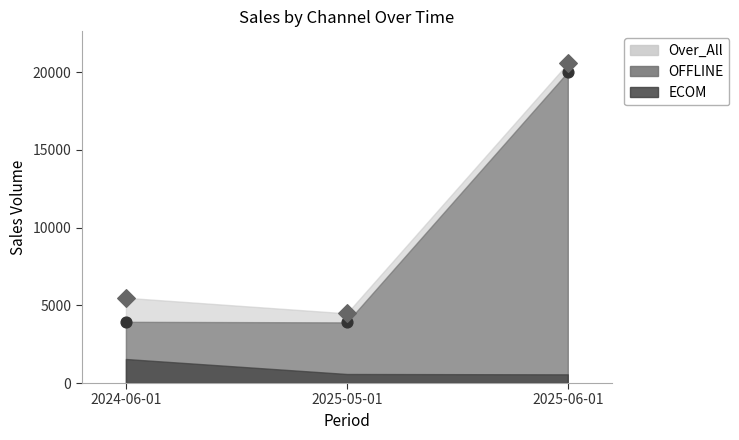

Which series has the largest total across all categories?

Over_All